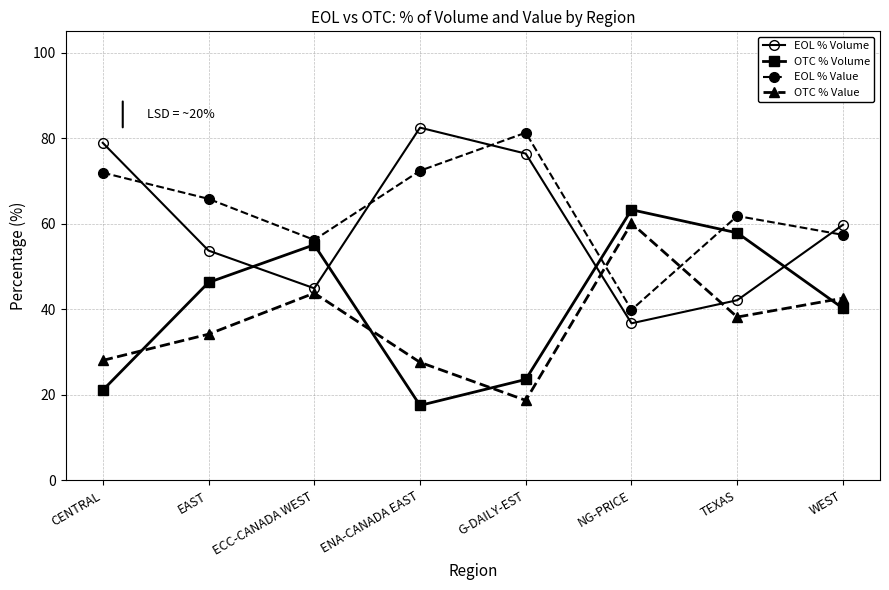

Rank the series at NG-PRICE from highest to lowest value.

OTC % Volume, OTC % Value, EOL % Value, EOL % Volume